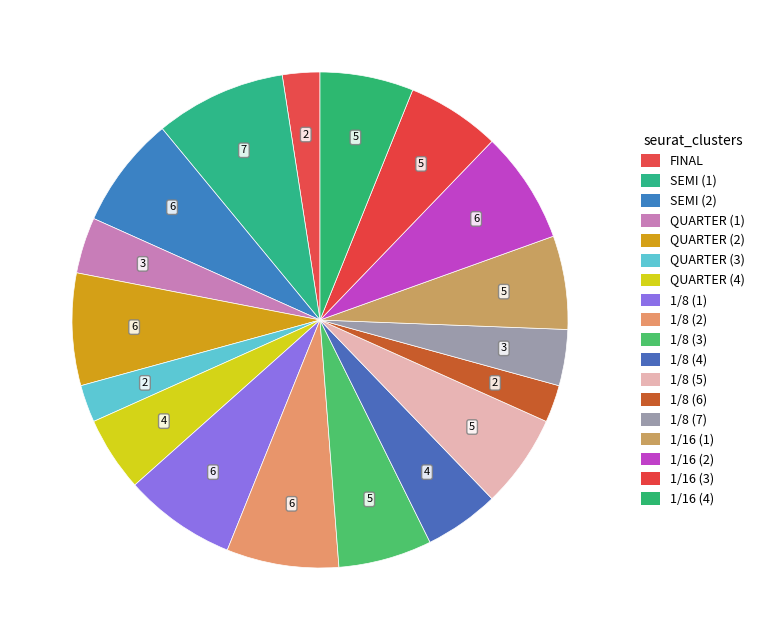

Is the sum of 1/8 (4) and 1/8 (3) greater than half?

No